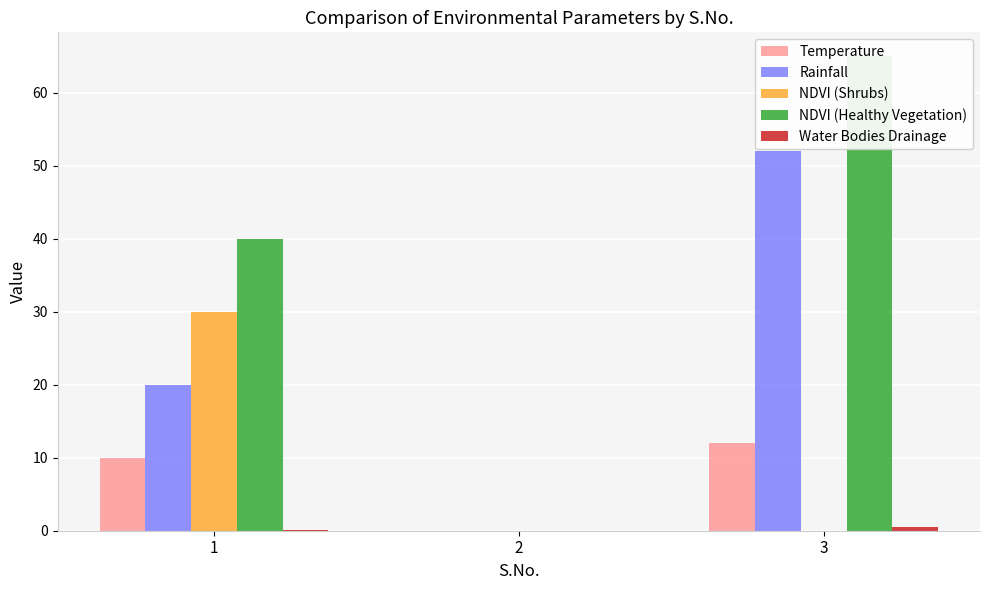

Rank the categories by Rainfall value from highest to lowest.

3, 1, 2